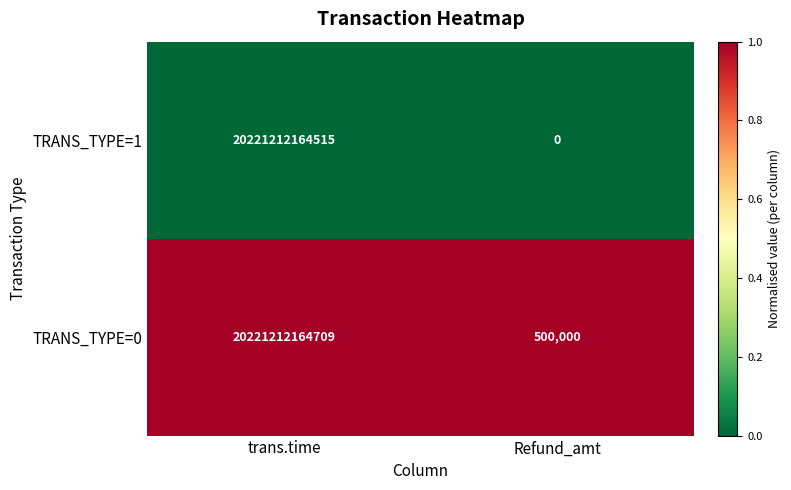

Reading left to right, transcribe all the data shown in this chart.

TRANS_TYPE=1: trans.time=20221212164515	Refund_amt=0
TRANS_TYPE=0: trans.time=20221212164709	Refund_amt=500000